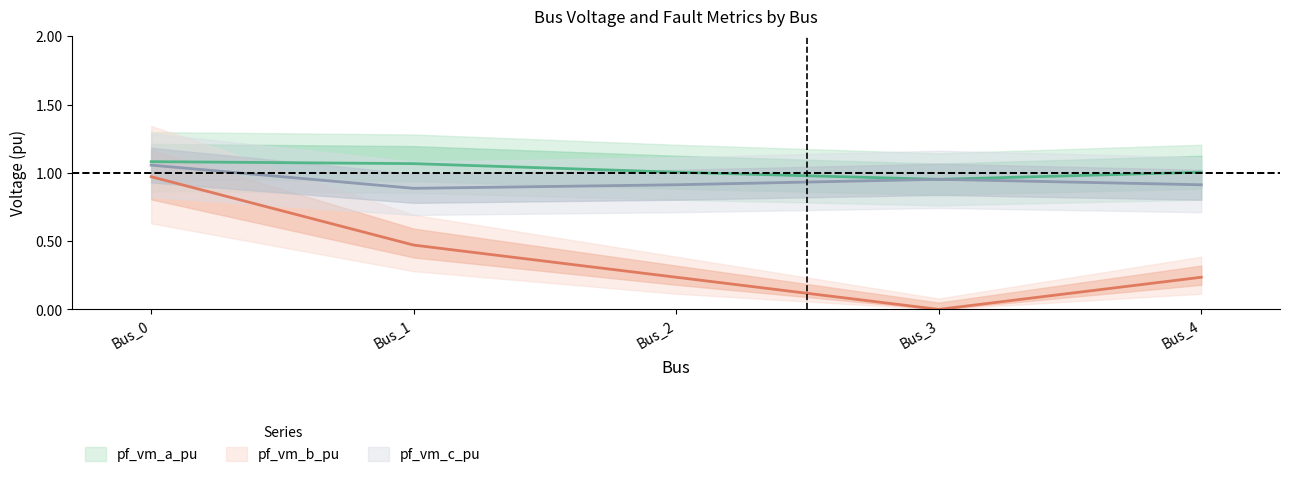

True or false: pf_vm_a_pu has a value of 0.7 at Bus_3.

False